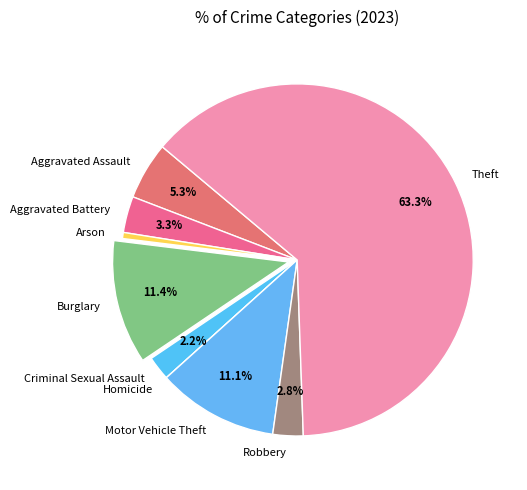

To the nearest percent, what is the difference between the largest and smallest slice percentages?

63%